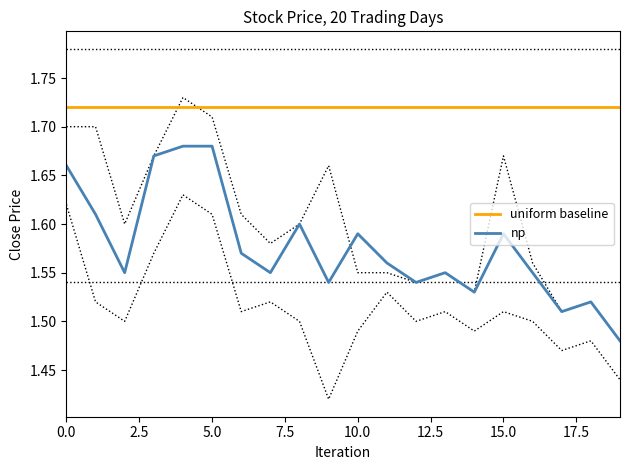

Is this an area chart (filled region under the line)?

No